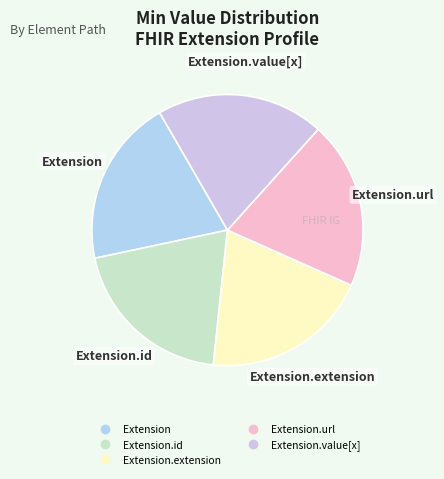

Is there a majority slice in this chart?

No